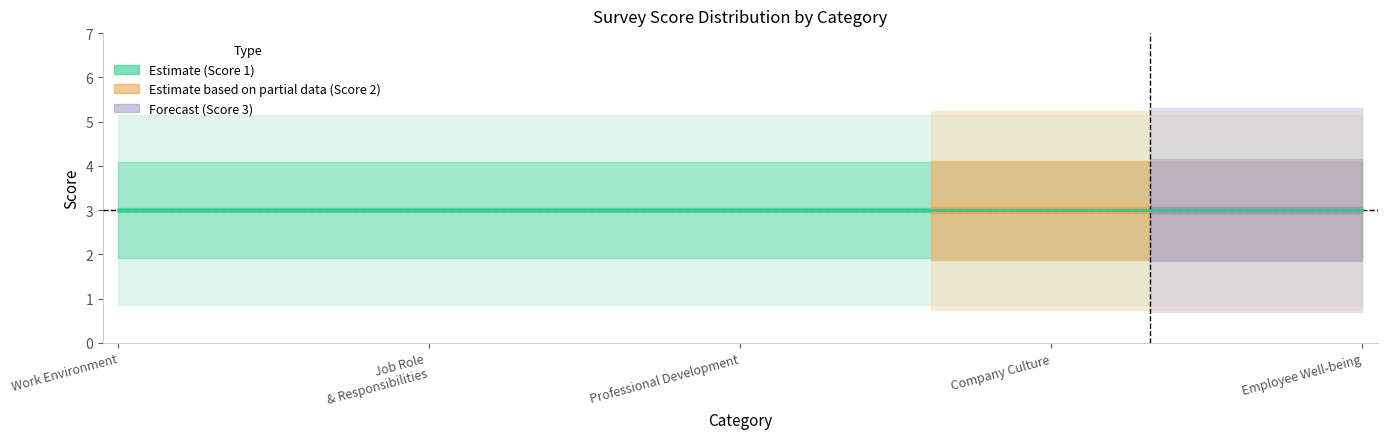

What is the total value across all series at 1?

15